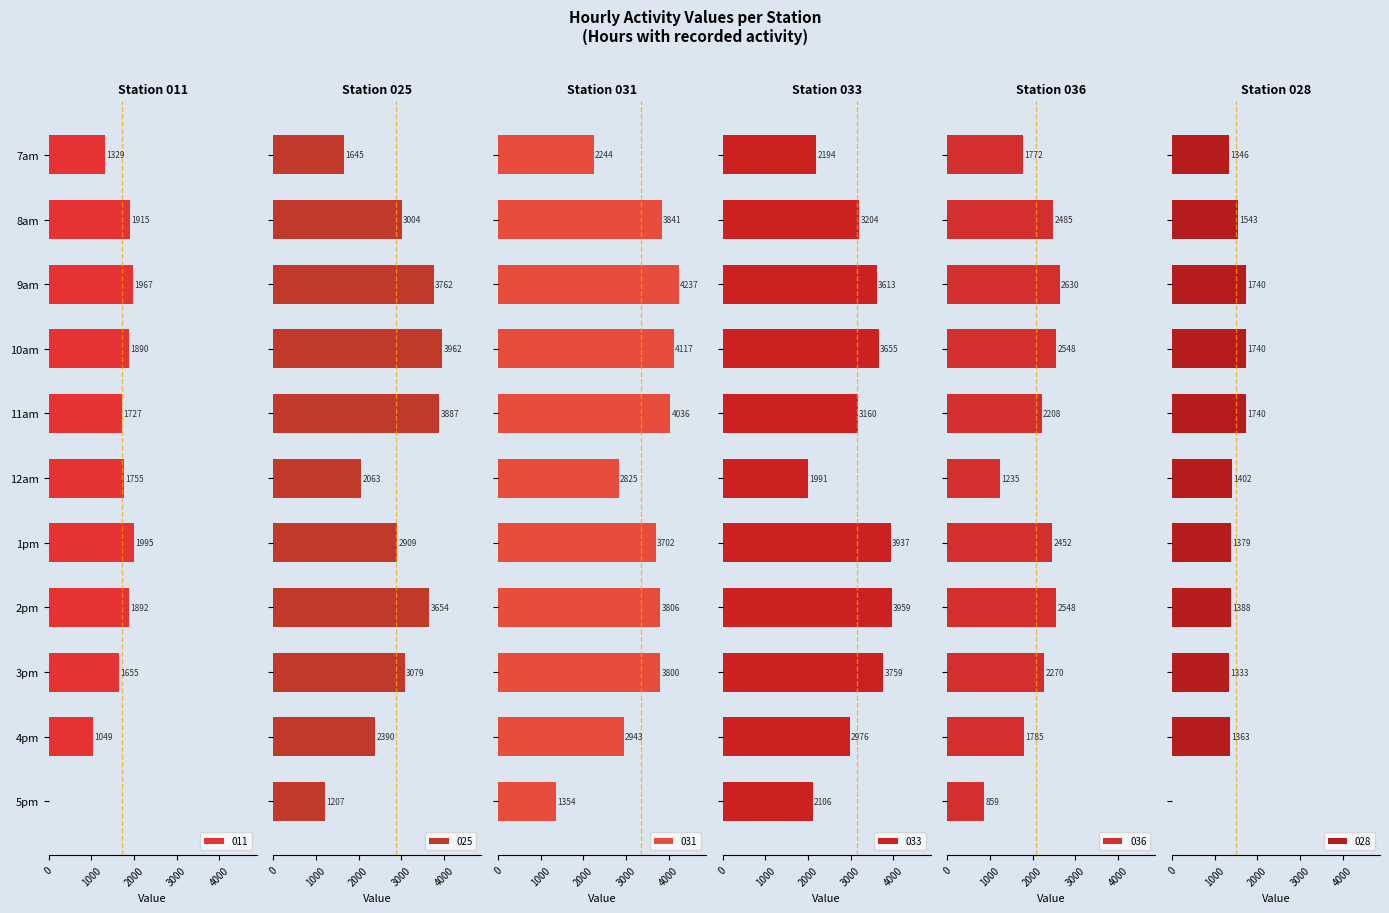

Between 12am and 1pm, which series saw the biggest shift?

033